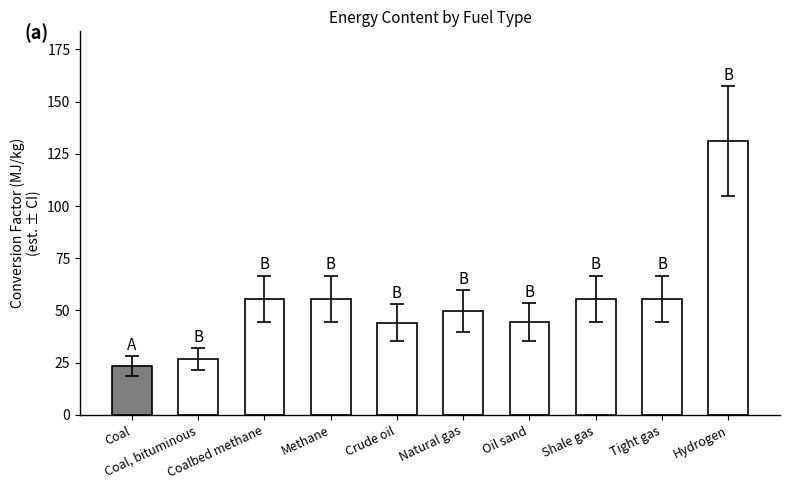

What is the label of the 5th bar from the right?

Natural gas